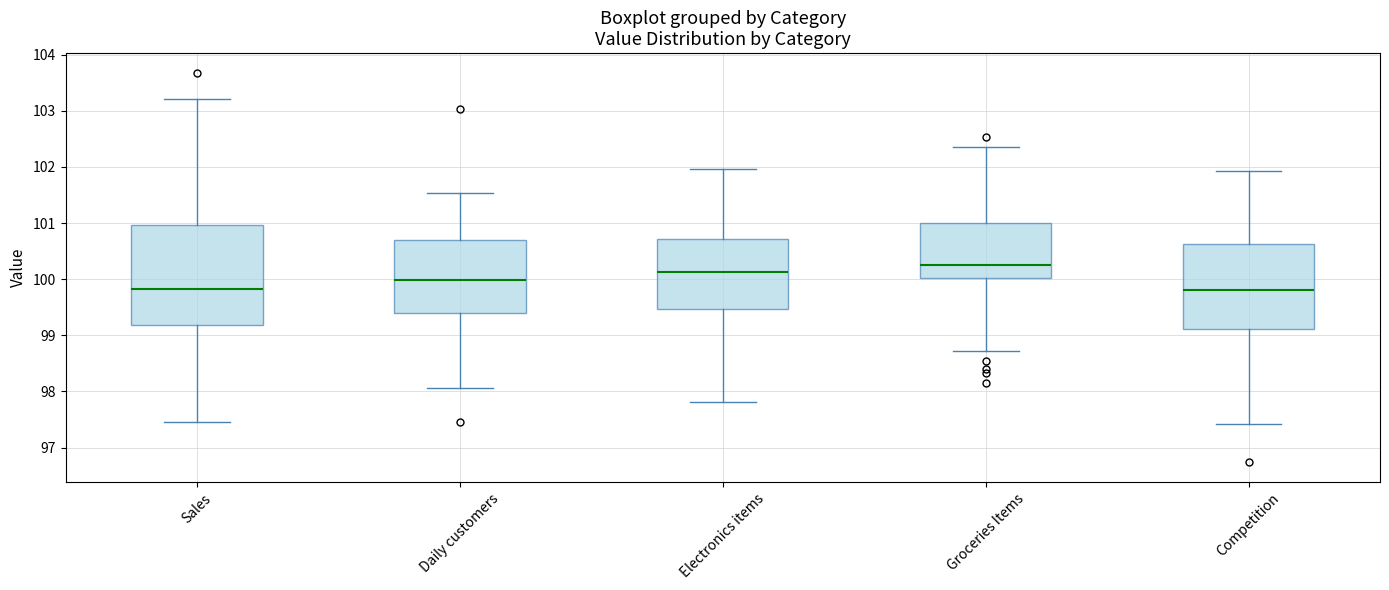

Which box's median line is the highest?

Groceries Items